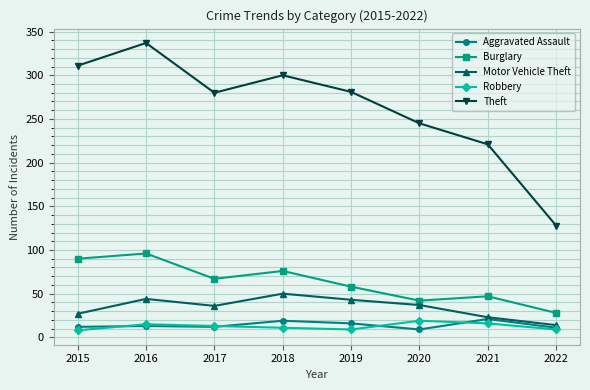

How many interior local valleys does the Theft series have?

1